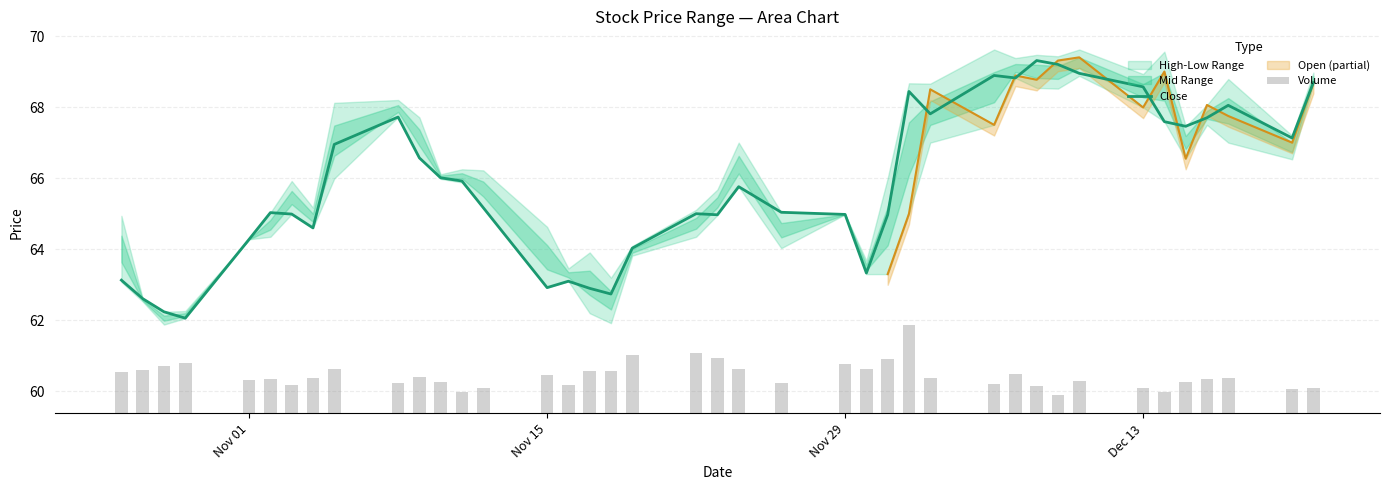

What is the highest value of the Close series?

69.3